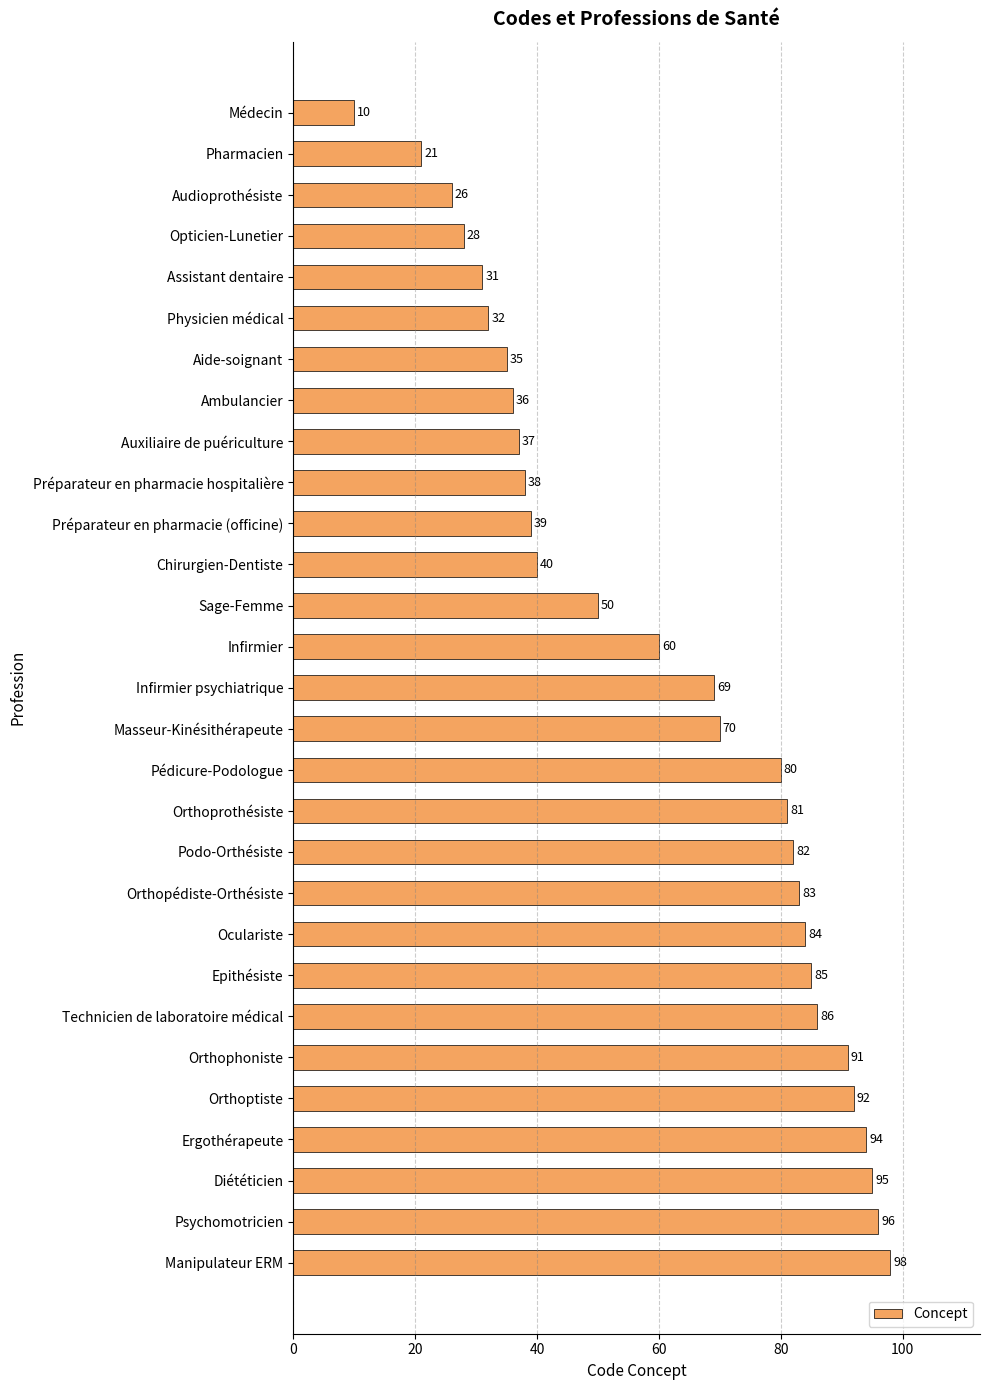

Which category has the highest value across all series?

Manipulateur ERM